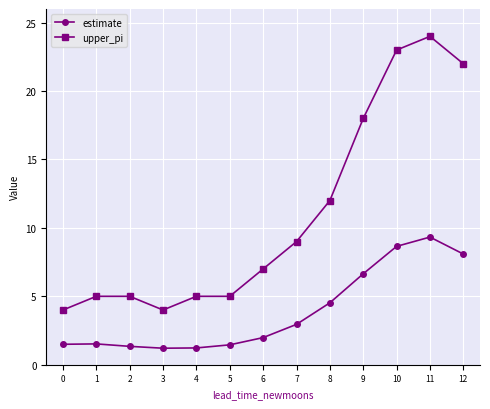

True or false: estimate has more than 0 interior local peaks.

True